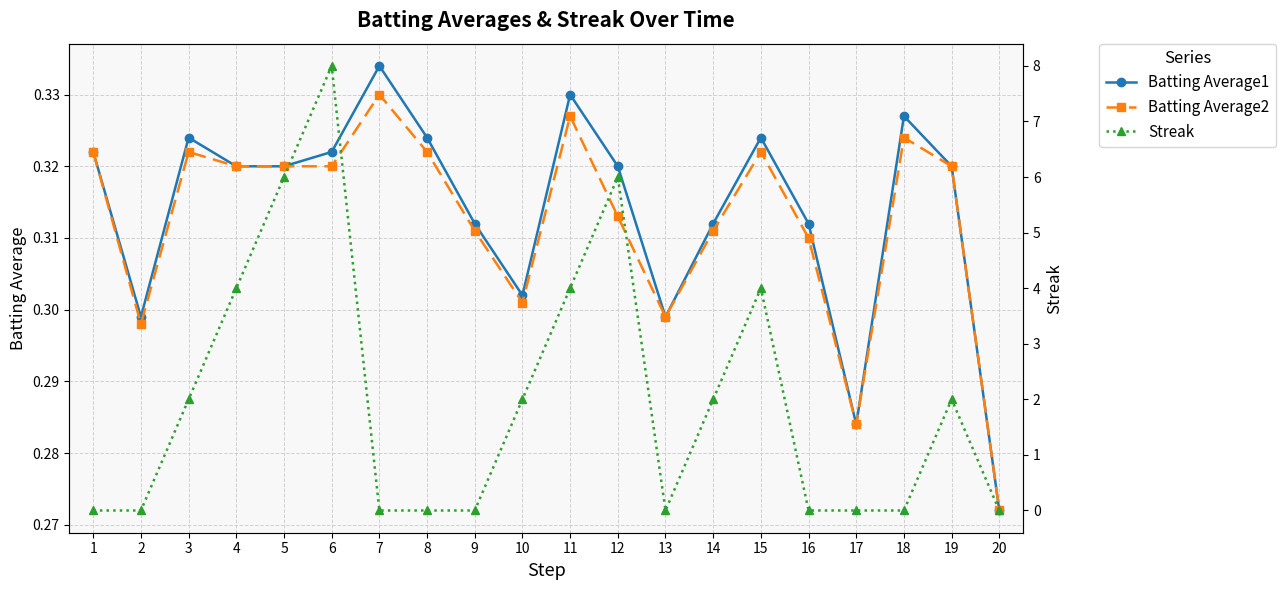

True or false: Batting Average1 has a value of 0.3 at 5.

True